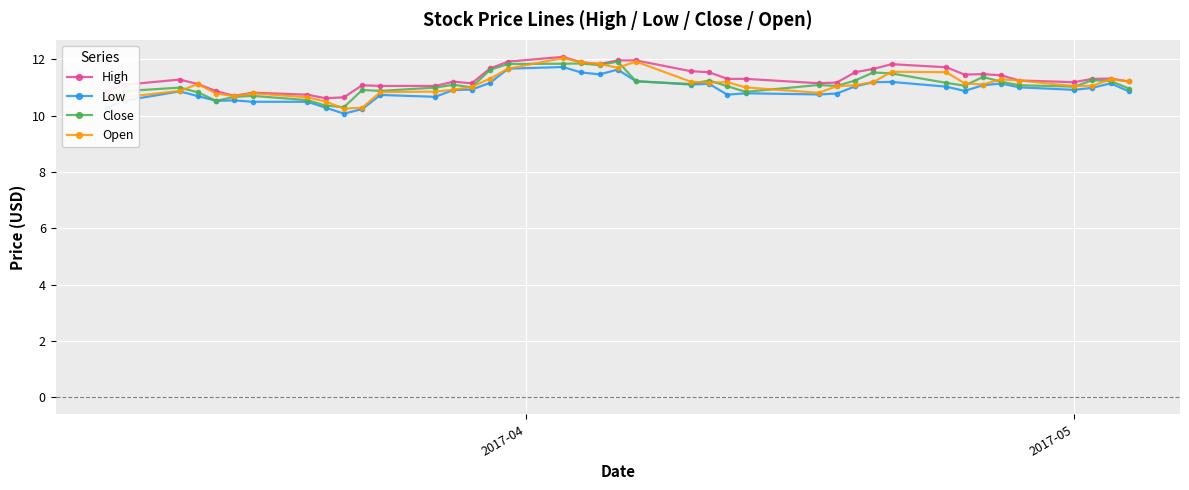

What is the value of the Open point at the 26th from the left?

11.0